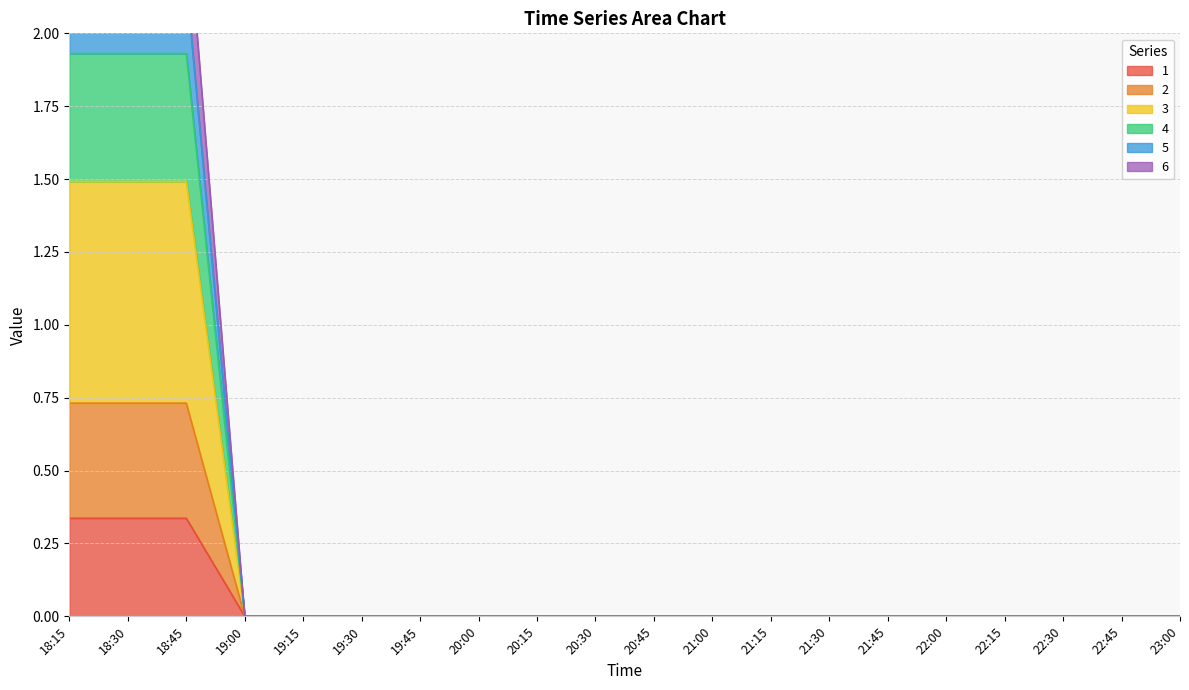

What is the sum of all 5 values?

5.8